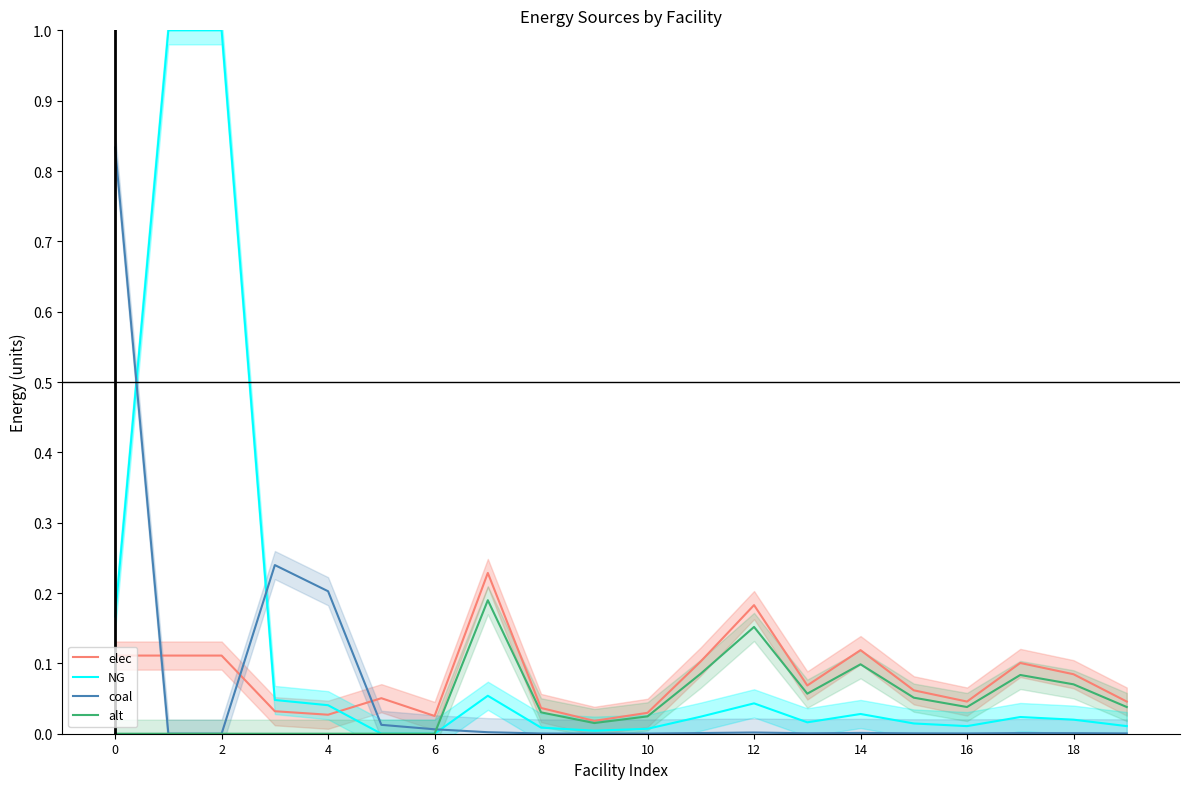

List the series in order of their overall mean, lowest first.

alt, coal, elec, NG